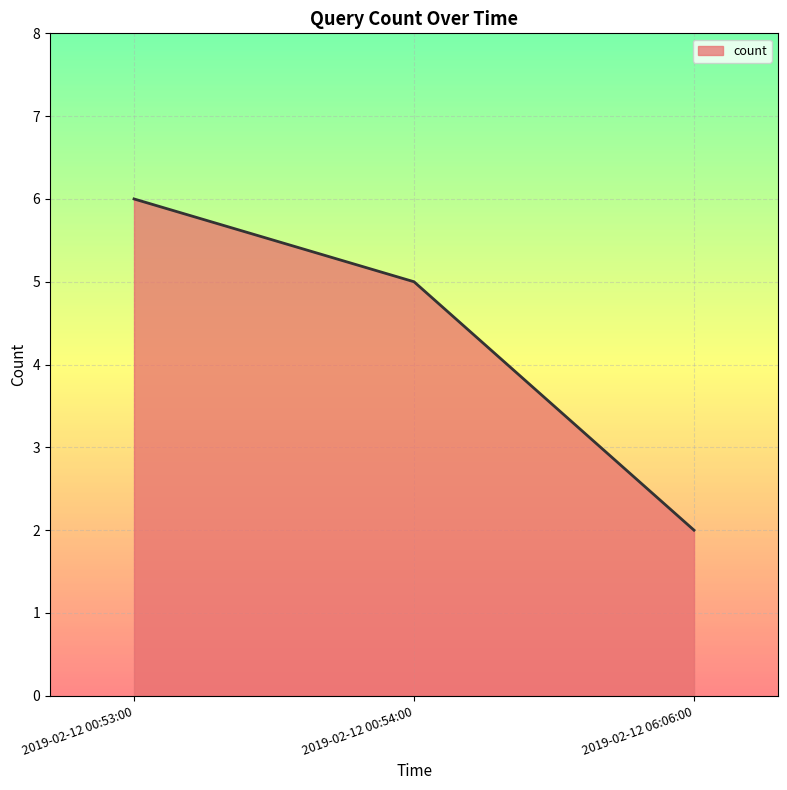

List the labels in order of value, largest first.

2019-02-12 00:53:00, 2019-02-12 00:54:00, 2019-02-12 06:06:00